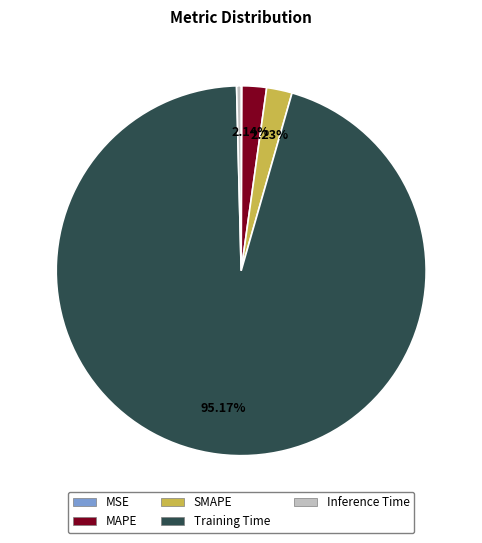

What is the largest slice in the pie chart?

Training Time